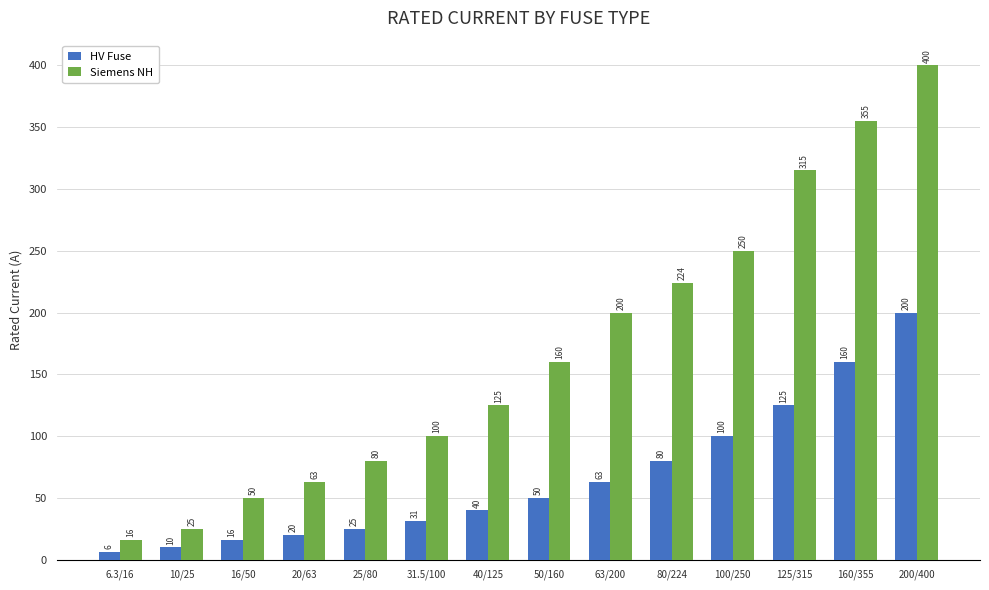

What position from the left is 10/25?

2